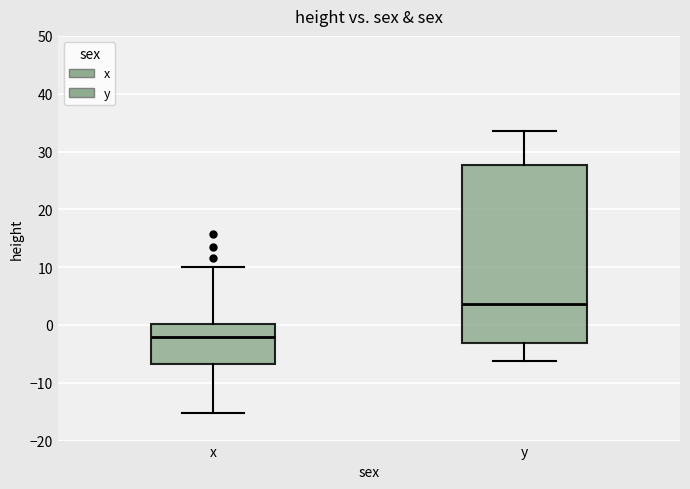

Which box has the highest median line?

y